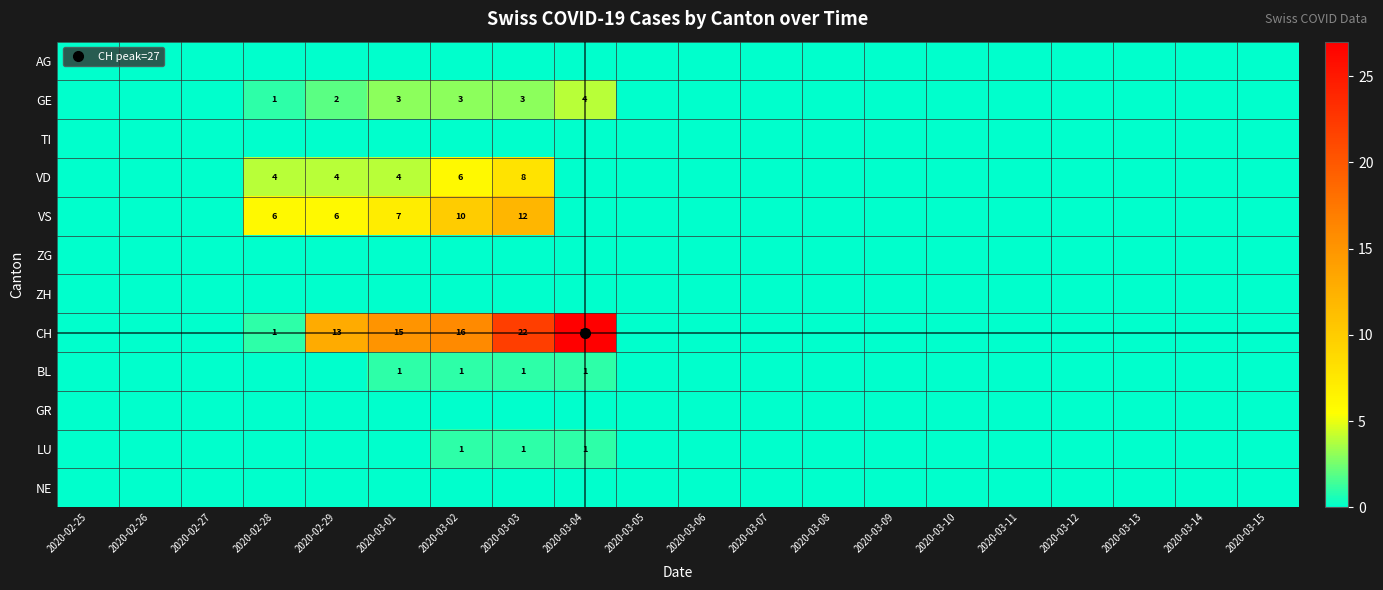

Which has a higher value, 2020-02-26 or 2020-03-12?

2020-02-26